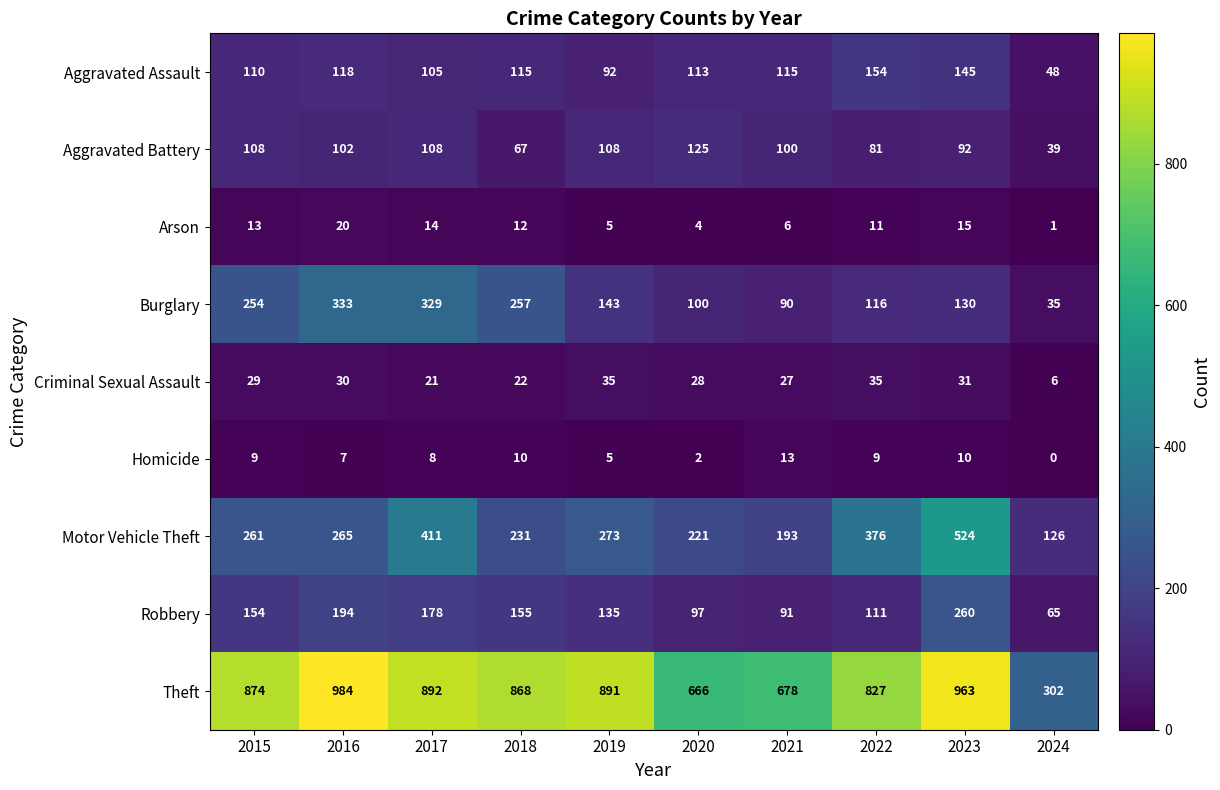

Where is Aggravated Assault nearest to the value 101?

2017